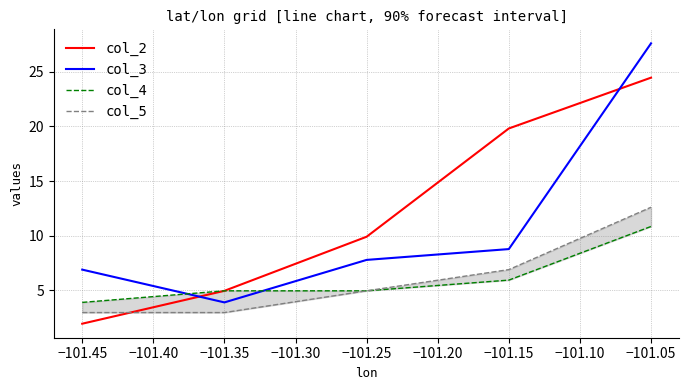

How many values in the col_4 series exceed 4?

4